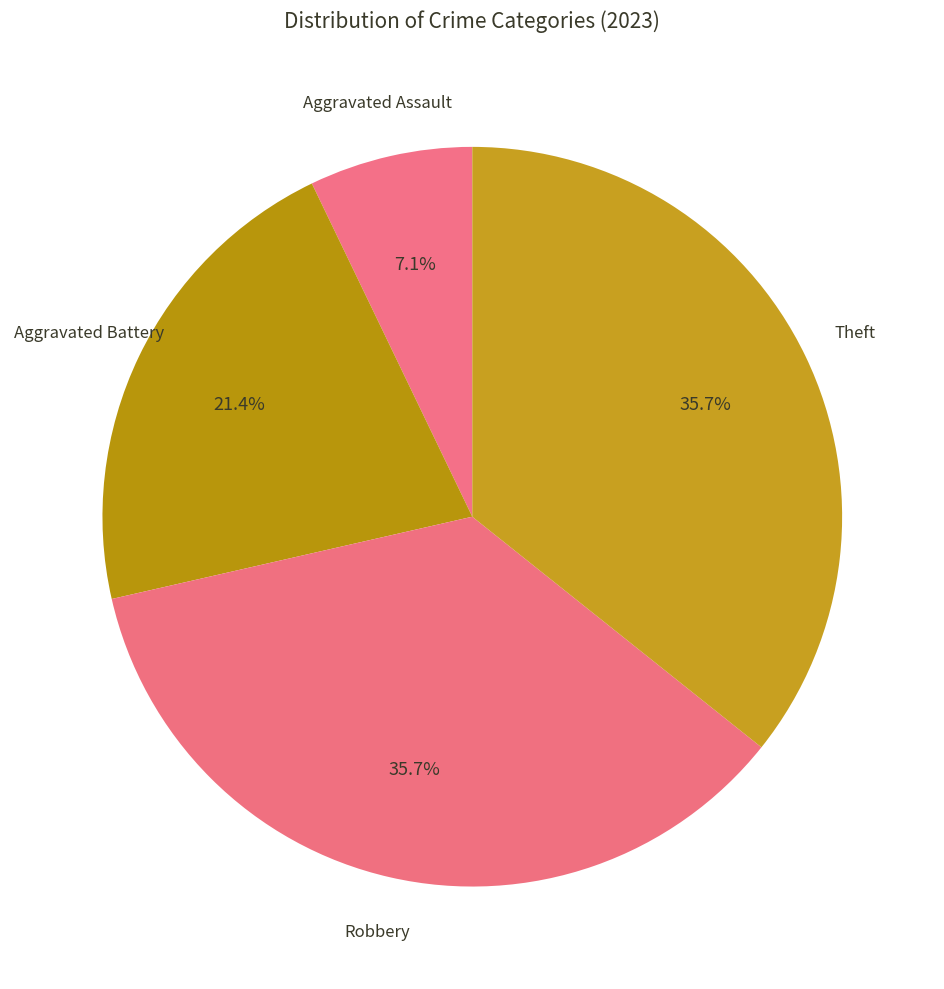

To the nearest percent, what portion does Theft represent?

36%